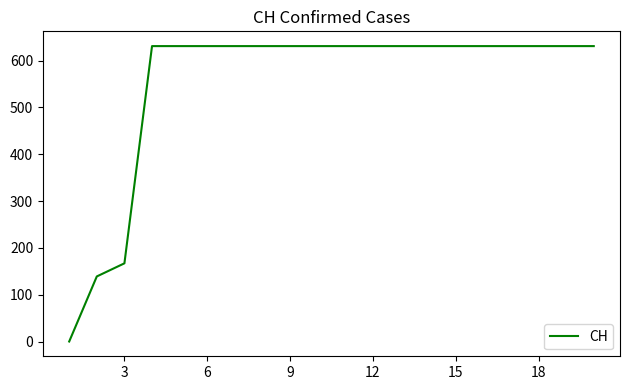

What is the greatest value displayed?

631